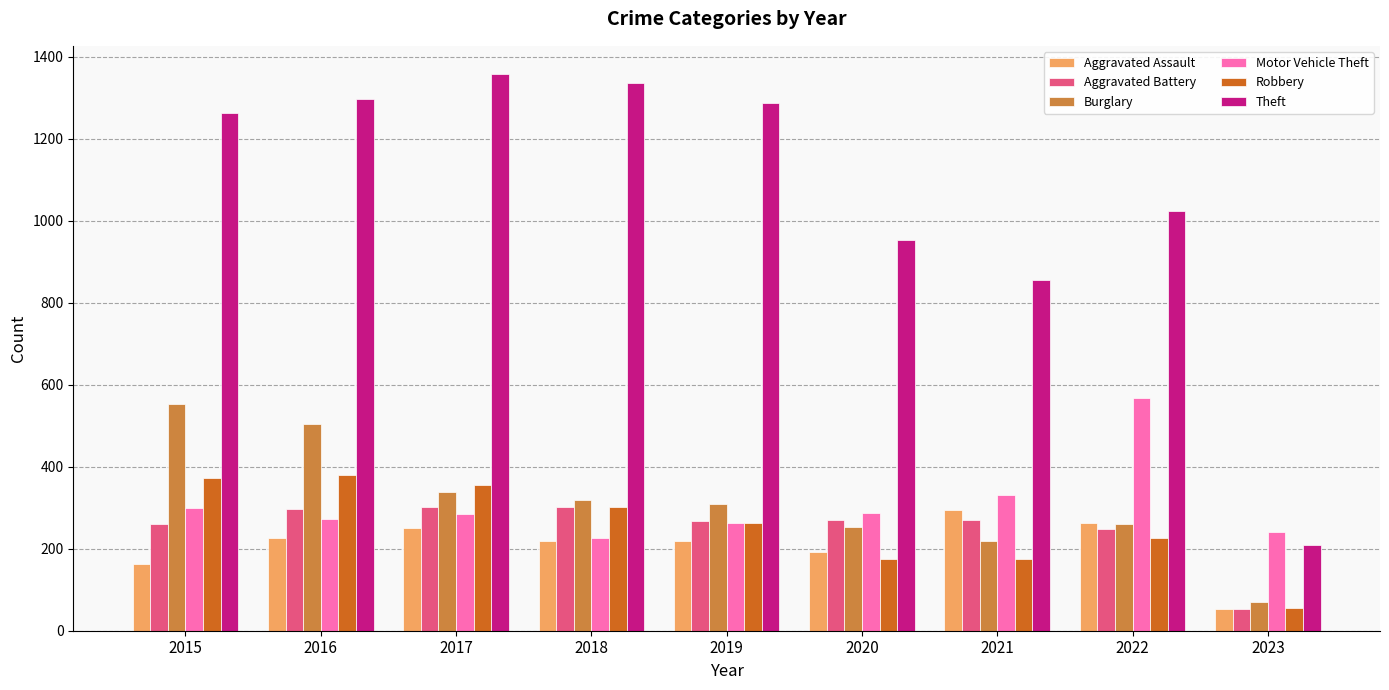

Which series has the largest range (max minus min)?

Theft